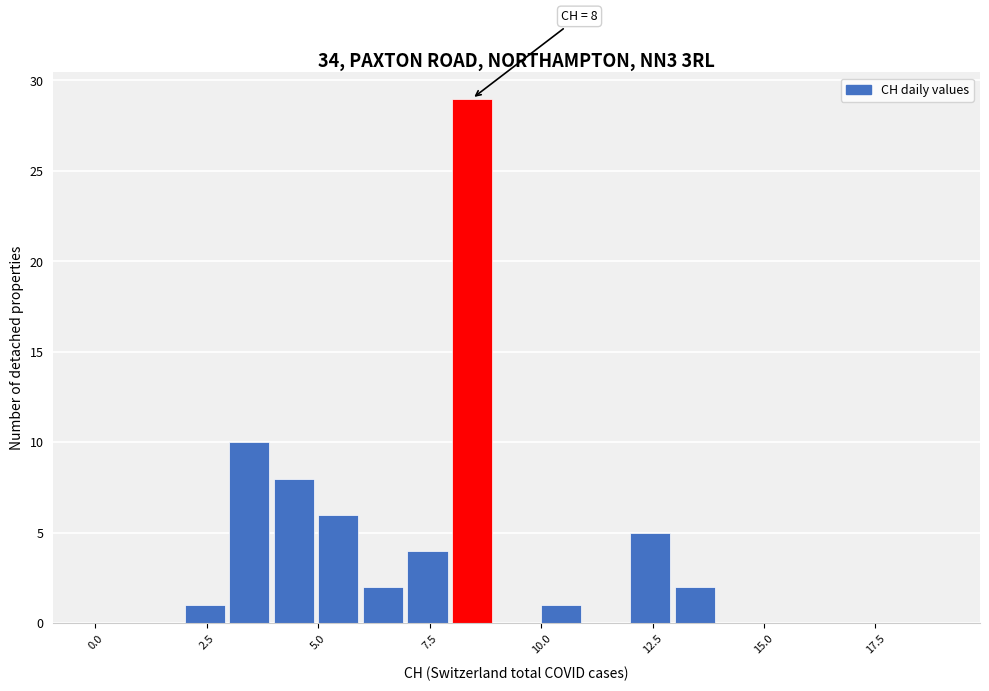

Read against the x-axis, roughly where is the centre of the tallest bar?

8.5